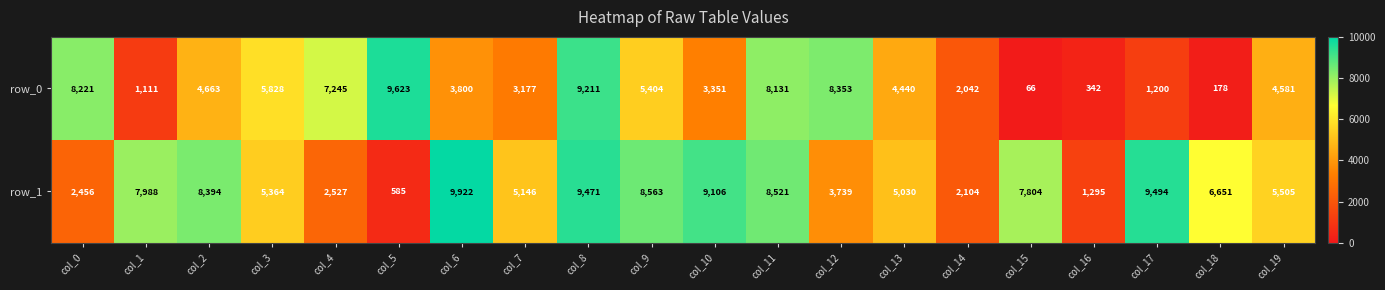

Reading left to right, extract all data points from this chart.

row_0: col_0=8221	col_1=1111	col_2=4663	col_3=5828	col_4=7245	col_5=9623	col_6=3800	col_7=3177	col_8=9211	col_9=5404	col_10=3351	col_11=8131	col_12=8353	col_13=4440	col_14=2042	col_15=66	col_16=342	col_17=1200	col_18=178	col_19=4581
row_1: col_0=2456	col_1=7988	col_2=8394	col_3=5364	col_4=2527	col_5=585	col_6=9922	col_7=5146	col_8=9471	col_9=8563	col_10=9106	col_11=8521	col_12=3739	col_13=5030	col_14=2104	col_15=7804	col_16=1295	col_17=9494	col_18=6651	col_19=5505